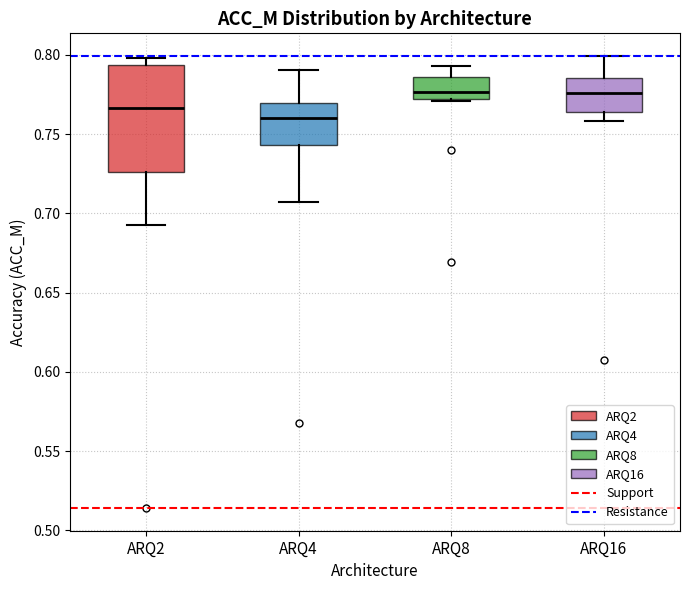

Which box is the tallest, from its lower edge to its upper edge?

ARQ2